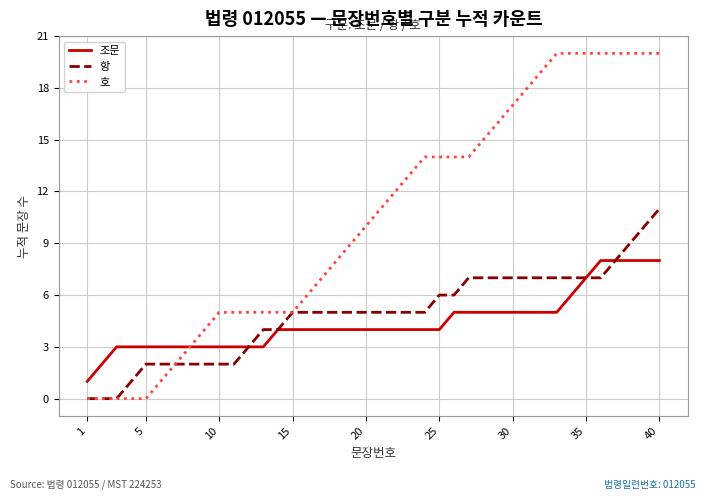

Which series has the widest spread of values?

호